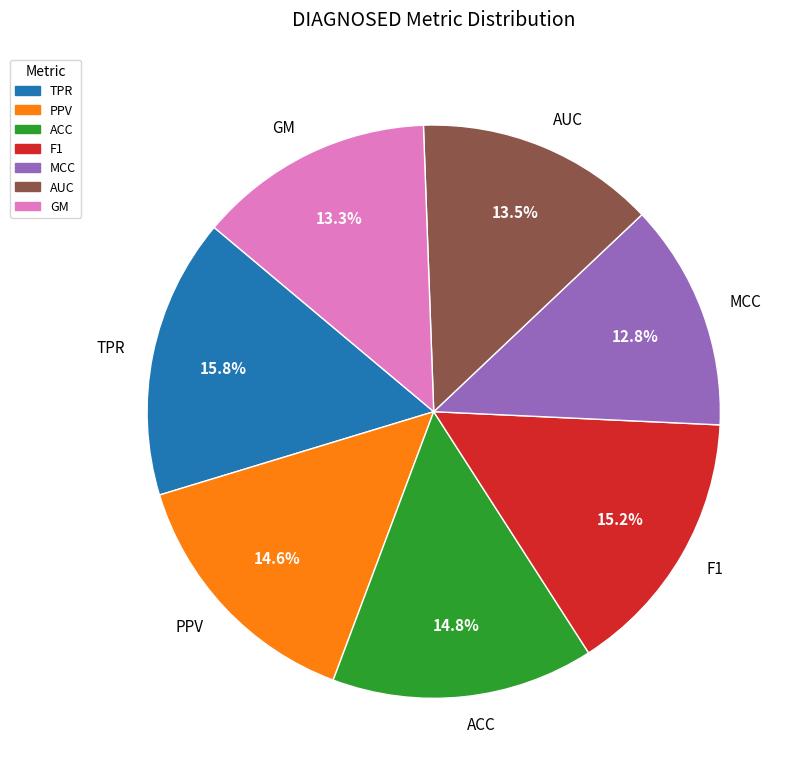

How many slices are in this pie chart?

7